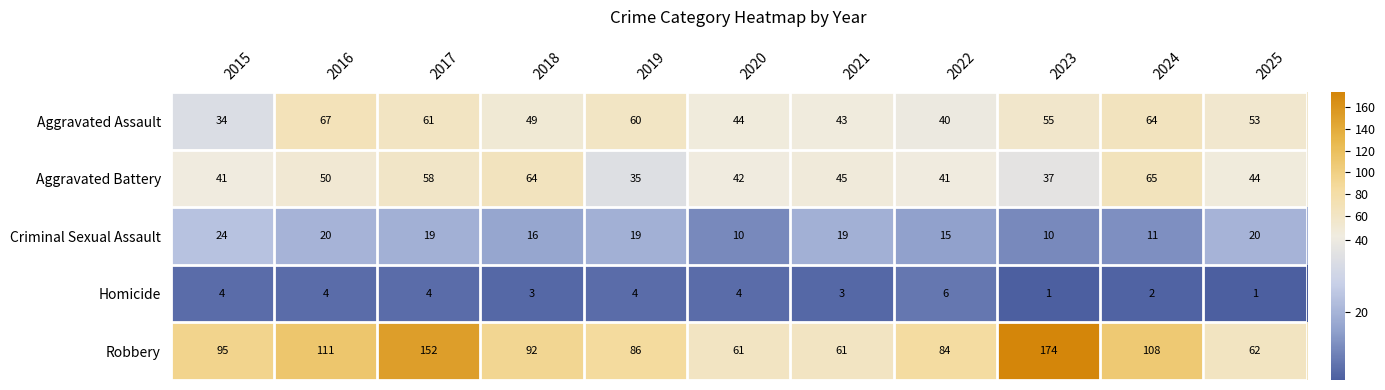

Count the number of data series in this chart.

5